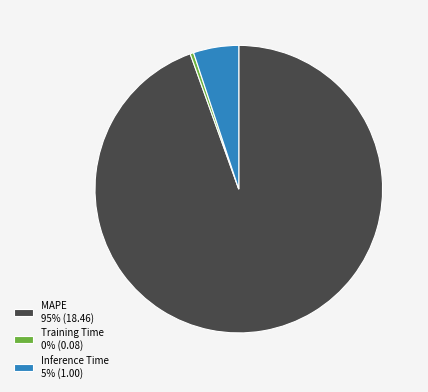

How many segments does this pie chart have?

3